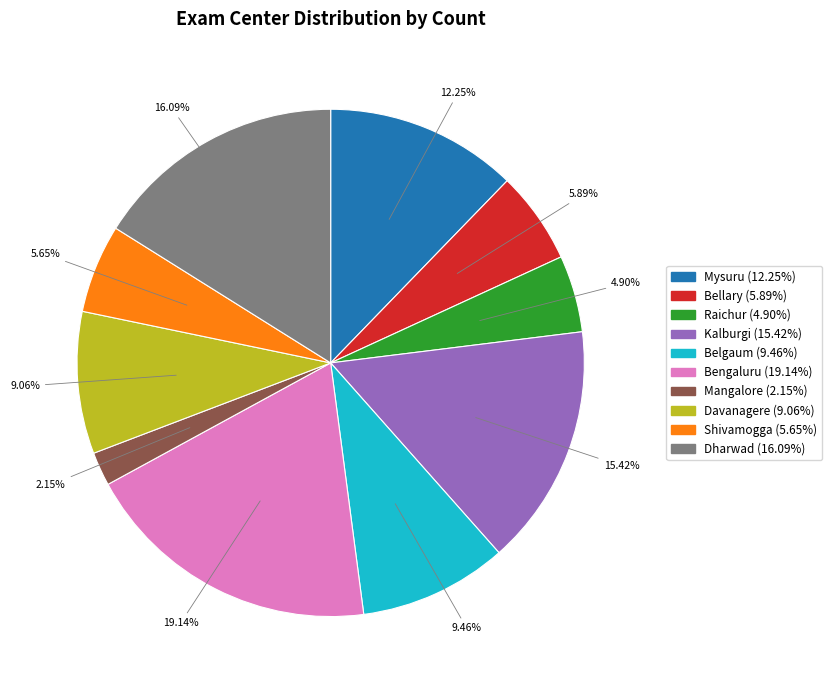

What percentage is the Bengaluru slice, to the nearest percent?

19%